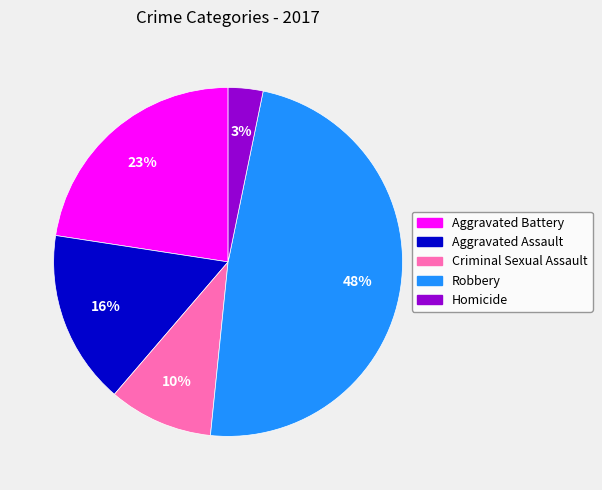

To the nearest percent, what is the combined percentage of Robbery and Criminal Sexual Assault?

58%